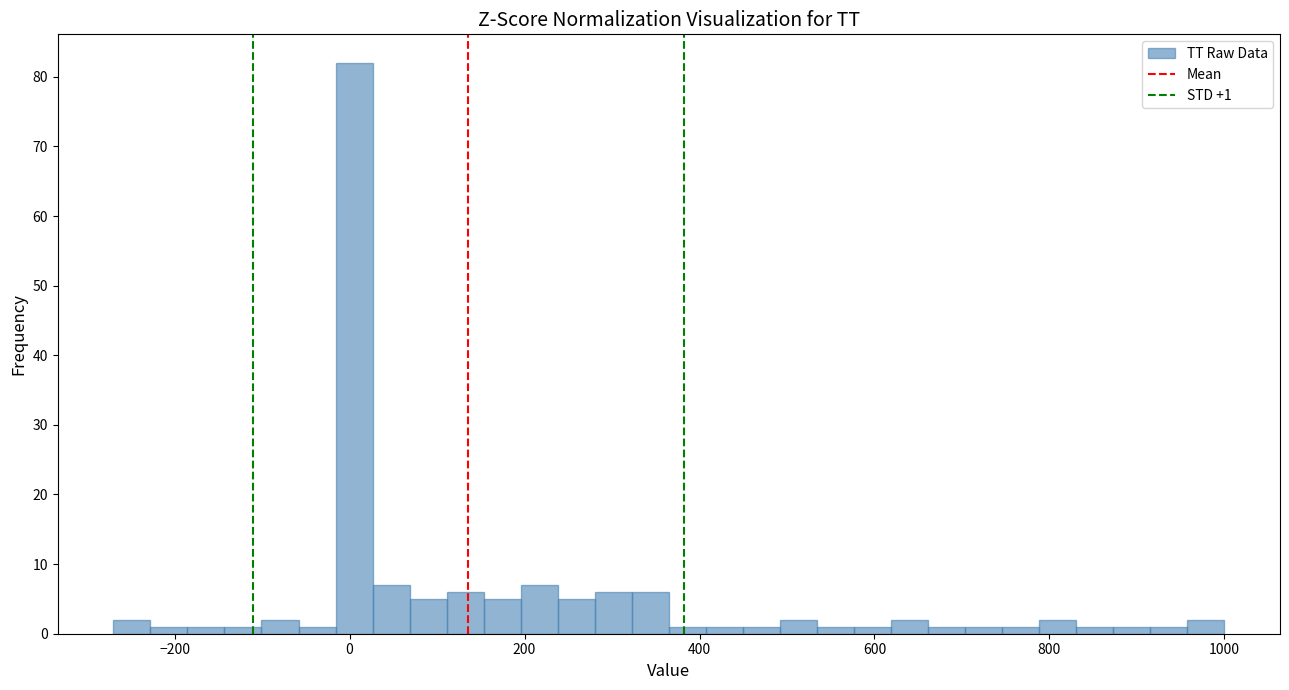

Read against the x-axis, roughly where is the centre of the tallest bar?

0